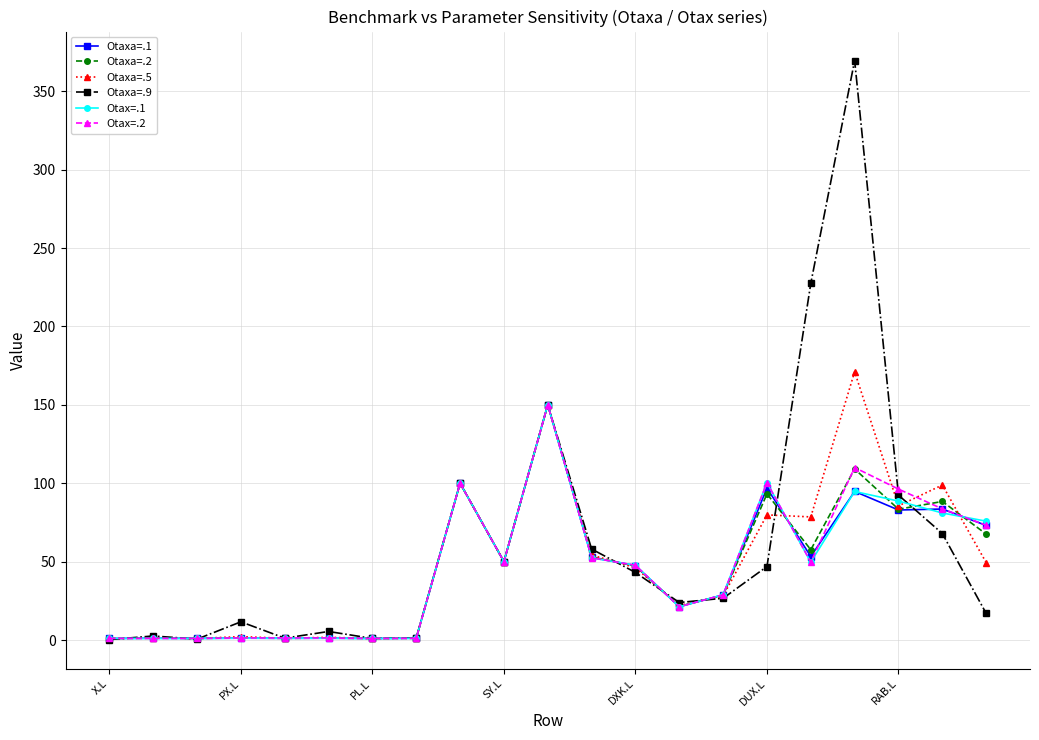

True or false: Otaxa=.5 has more than 2 points higher than both neighbors.

True